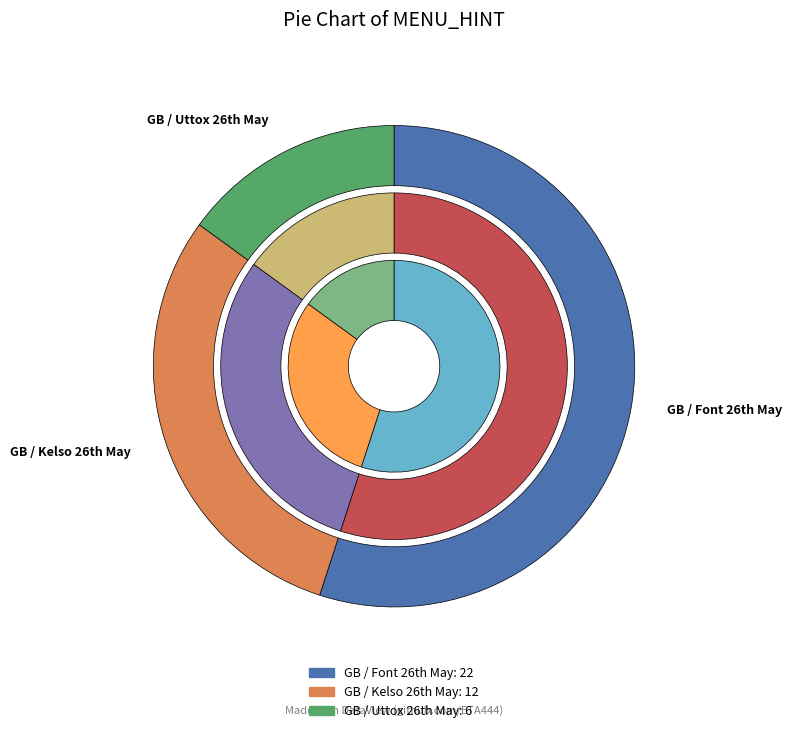

How many segments does this pie chart have?

3